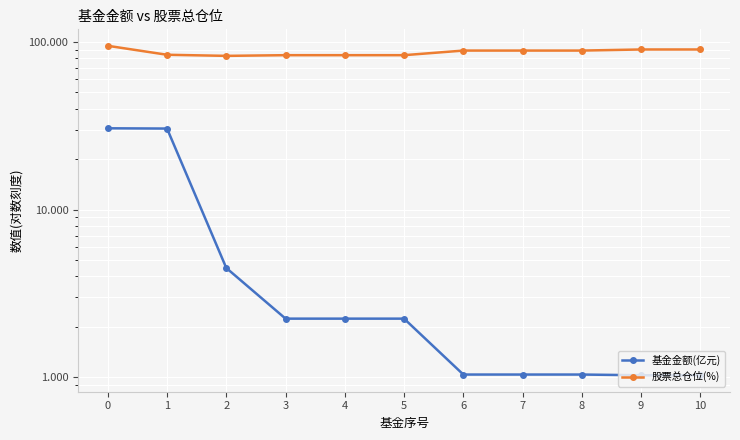

What is the difference between the 股票总仓位(%) values at 2 and 0?

12.2